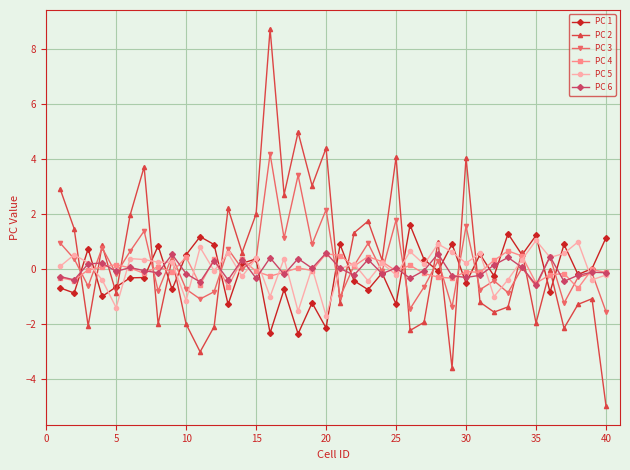

Which series has the largest total across all categories?

PC 2